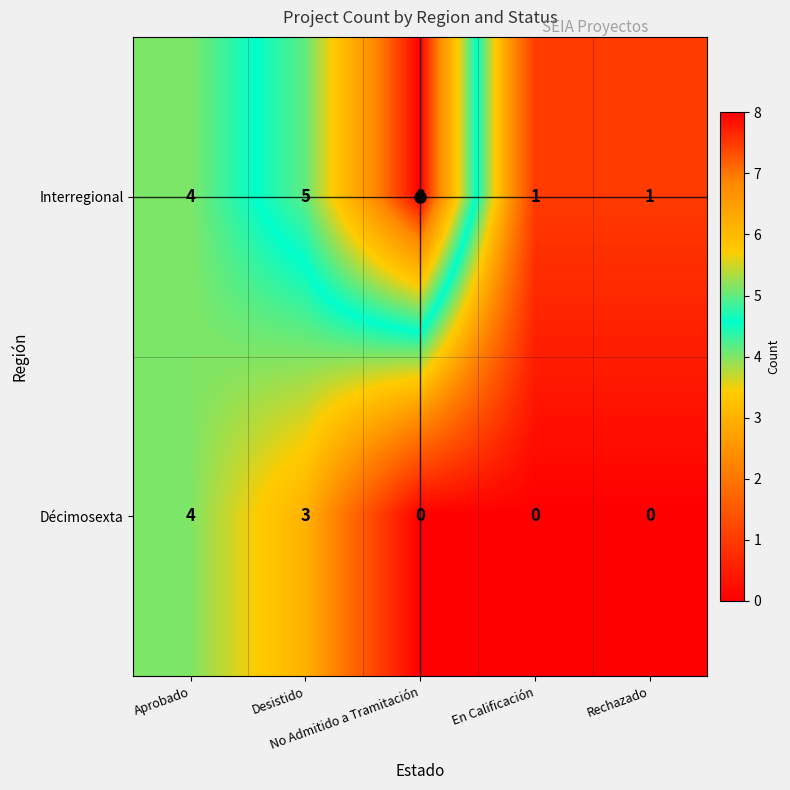

What is the spread (max minus min) of values at No Admitido a Tramitación?

8